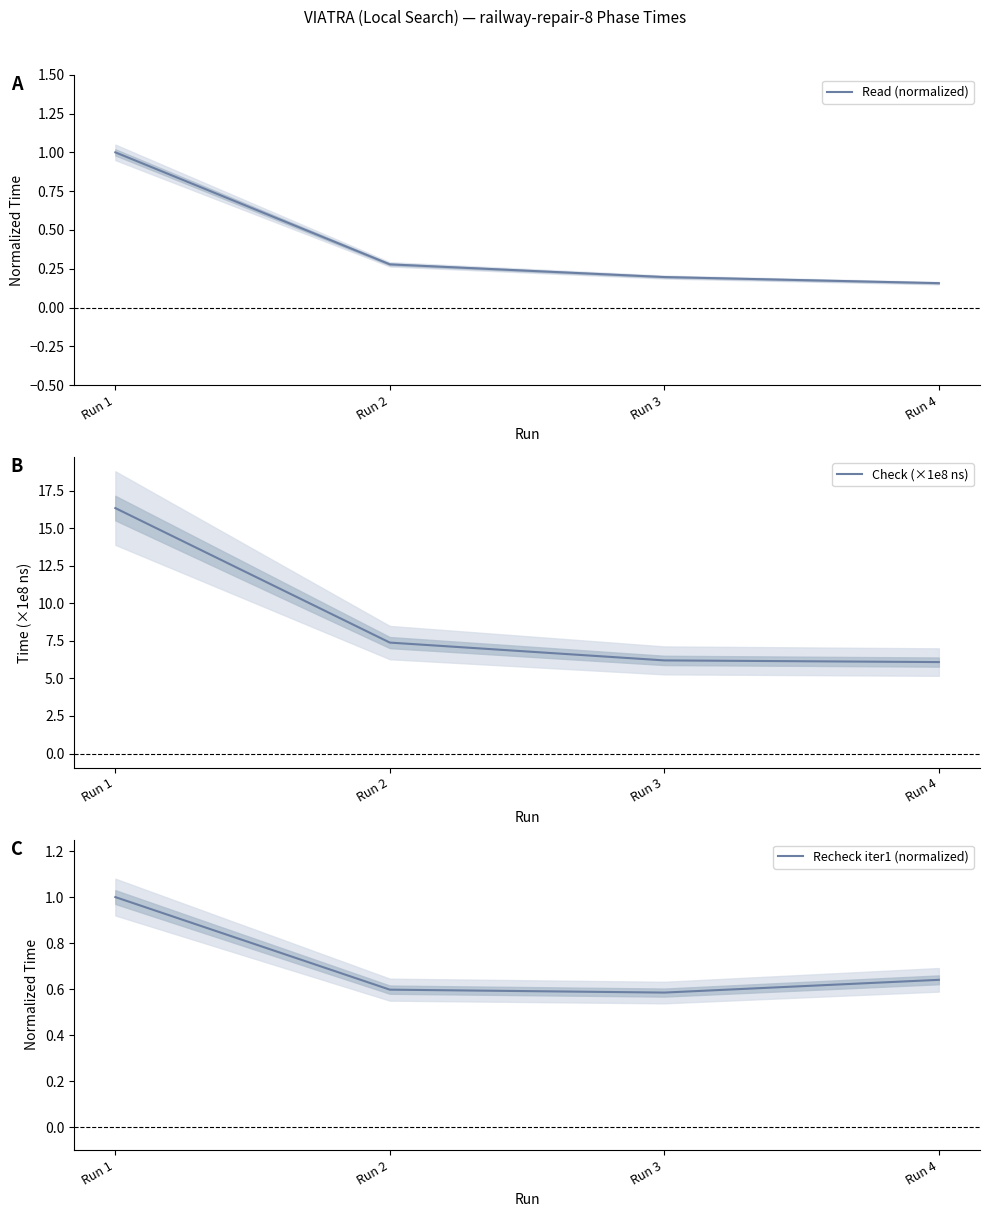

Is this an area chart (filled region under the line)?

No